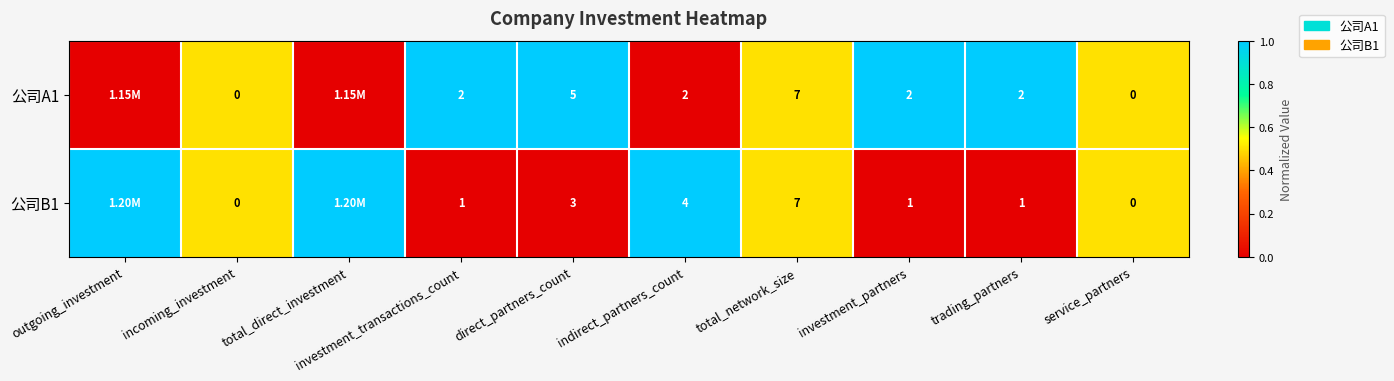

Rank the series at direct_partners_count from highest to lowest value.

公司A1, 公司B1